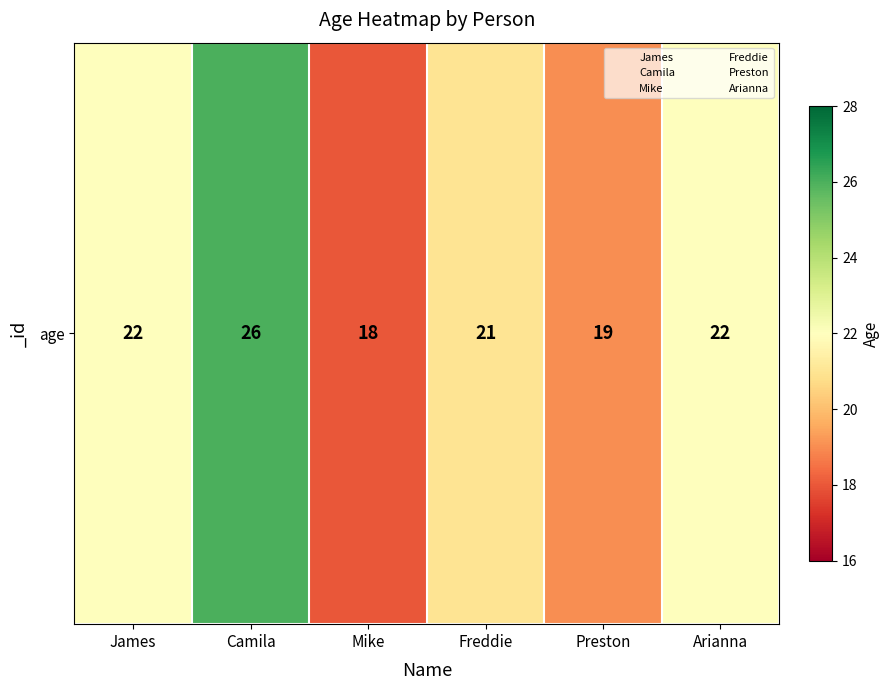

Approximately how many times larger is the value at Mike compared to Arianna?

0.8